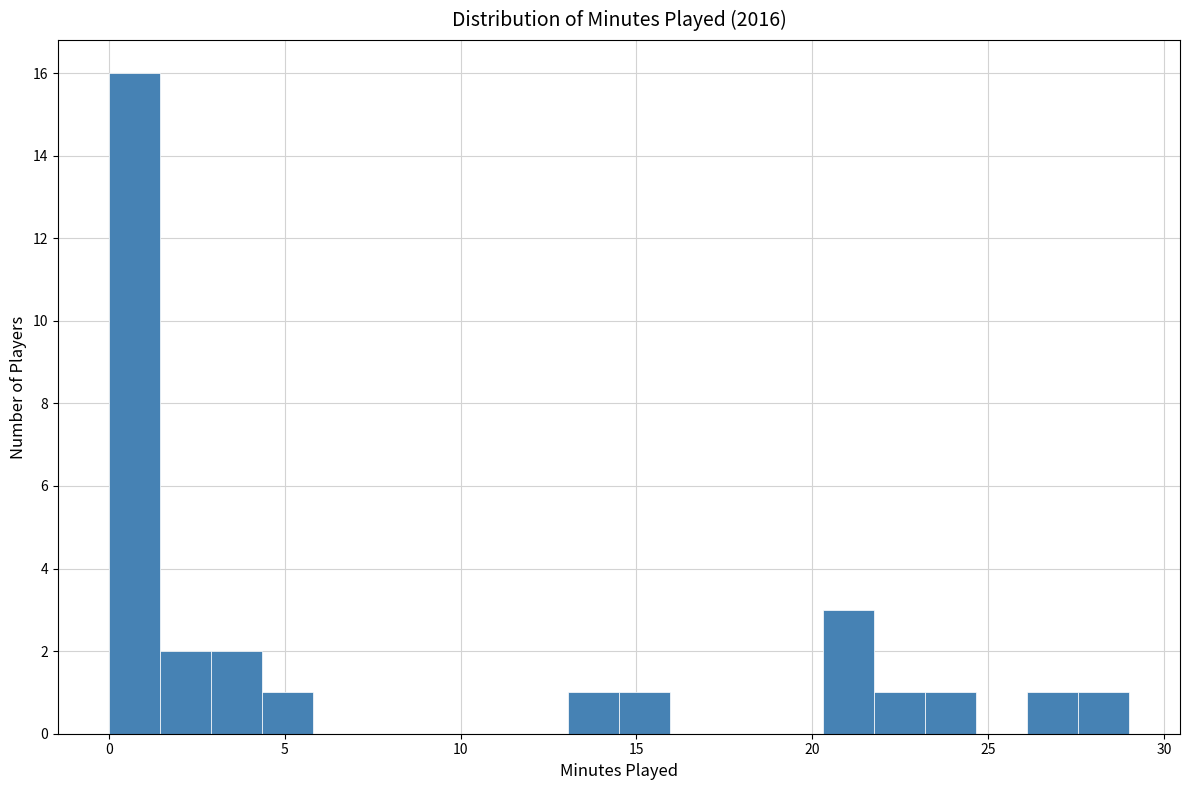

Read against the x-axis, roughly where is the centre of the tallest bar?

0.5